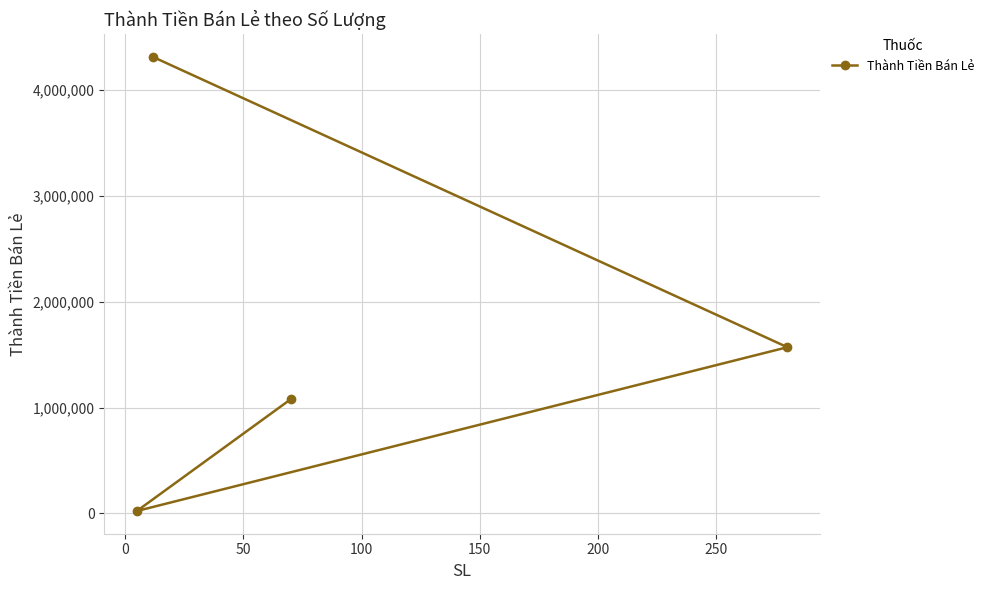

What is the value of the 1st point from the left?

22550